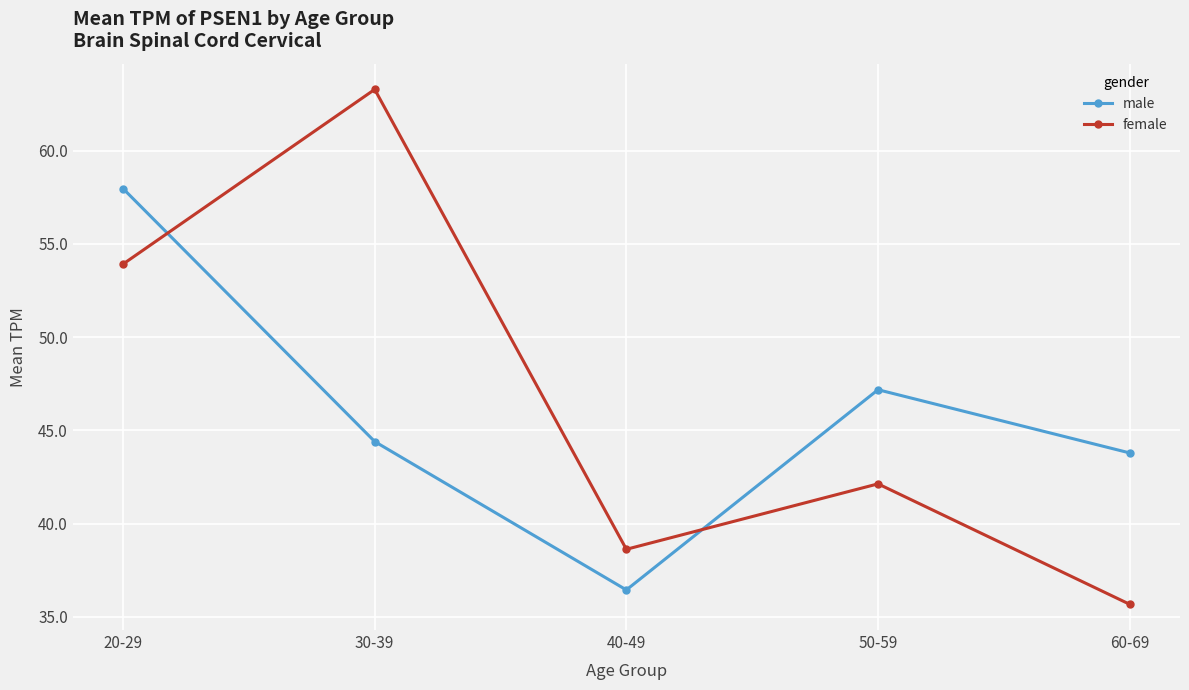

What is the label of the 4th point from the right?

30-39